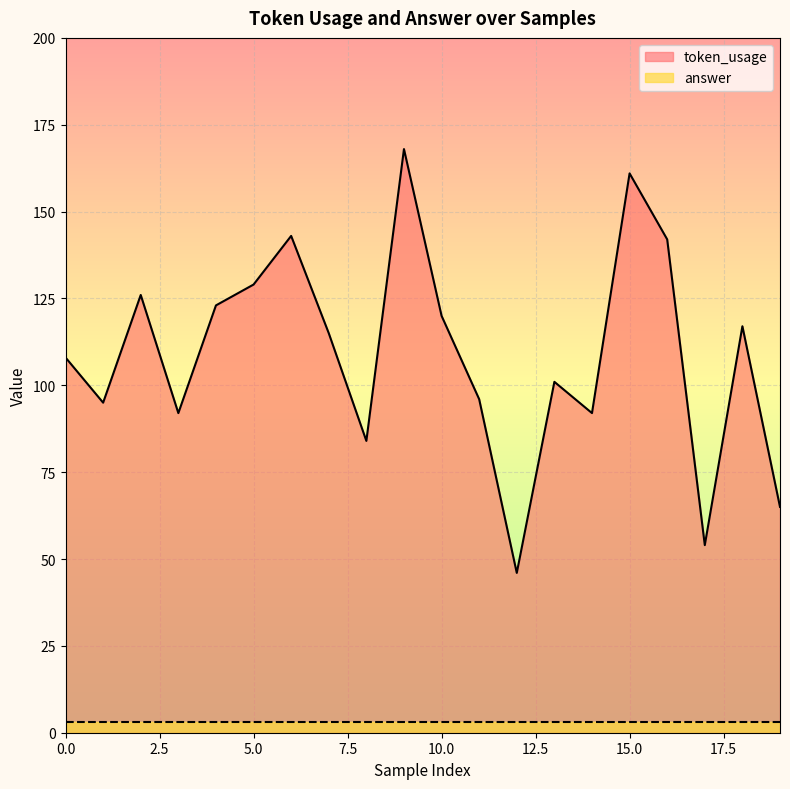

The value at 1 is 95. True or false?

True